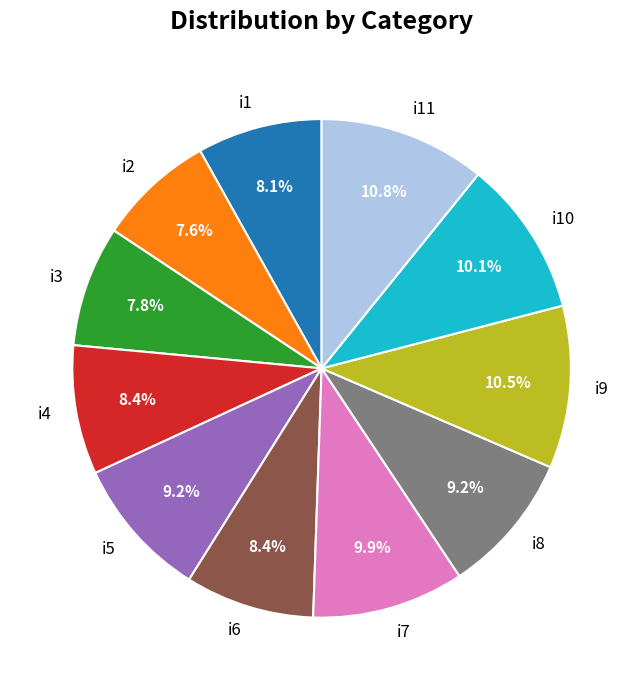

Is there any slice that represents more than half of the pie?

No